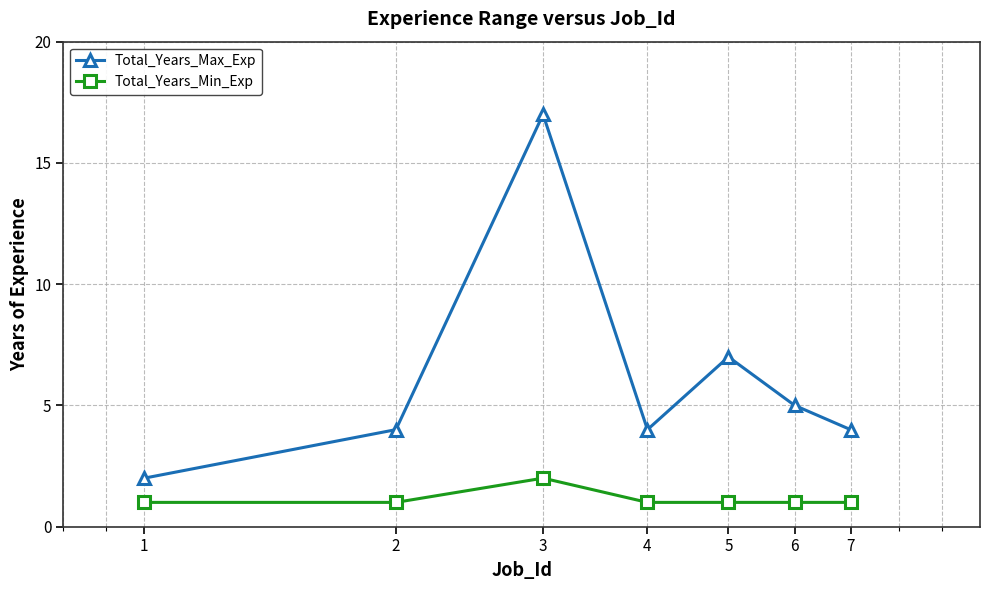

True or false: Total_Years_Max_Exp has more than 2 points higher than both neighbors.

False